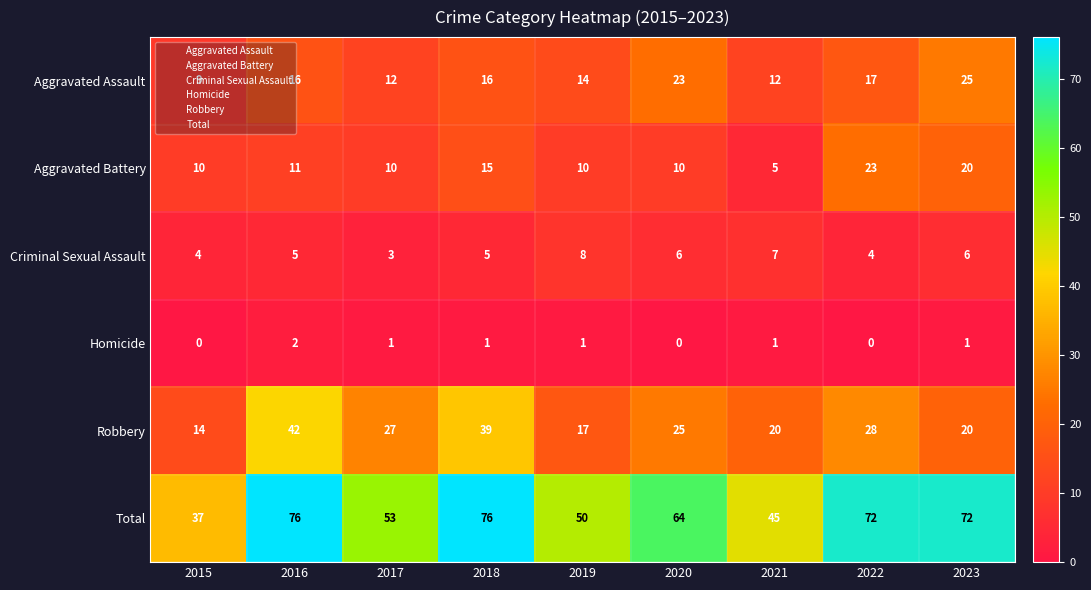

At which label does Homicide first exceed 1?

2016